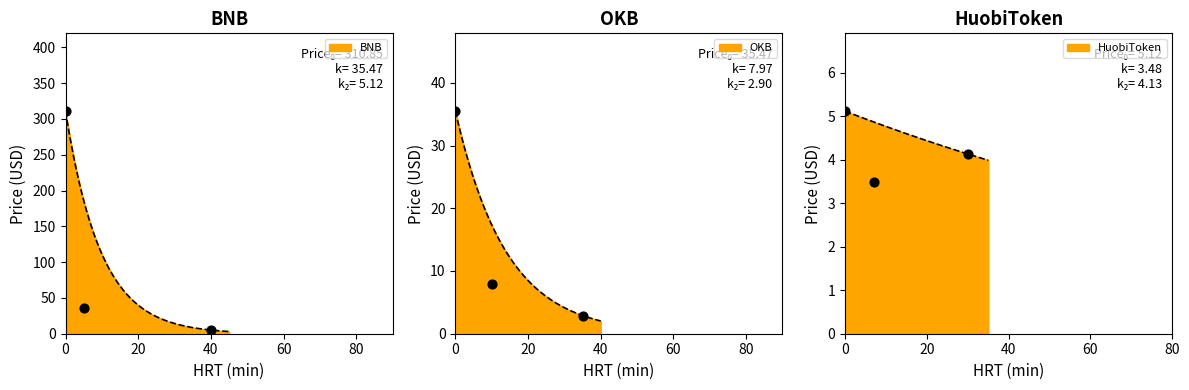

Which series reaches the minimum Y coordinate?

BNB